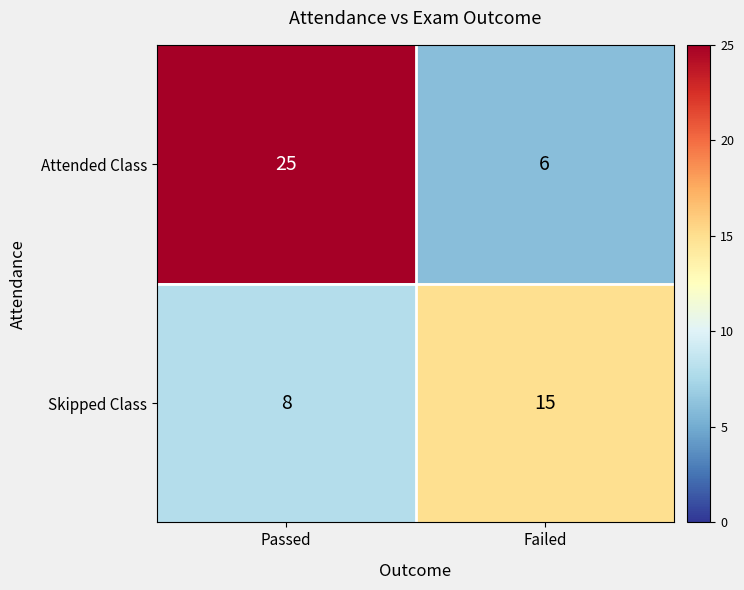

Which series changed the most between Passed and Failed?

Attended Class